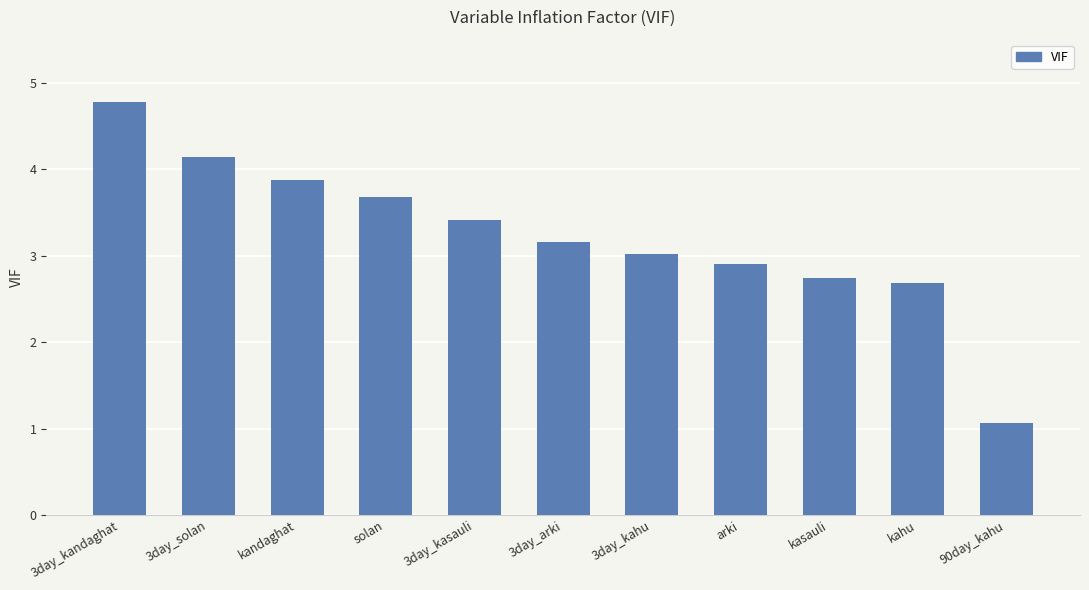

What is the label of the 5th bar from the right?

3day_kahu